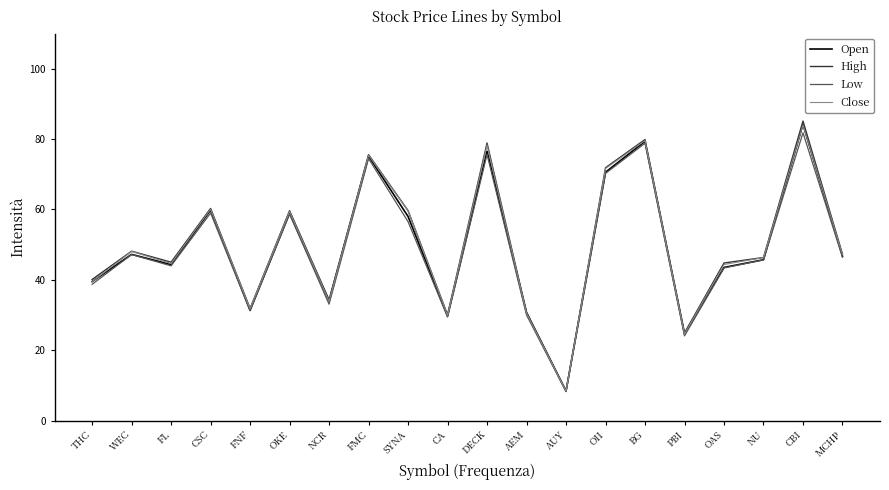

How many lines are shown in the chart?

4